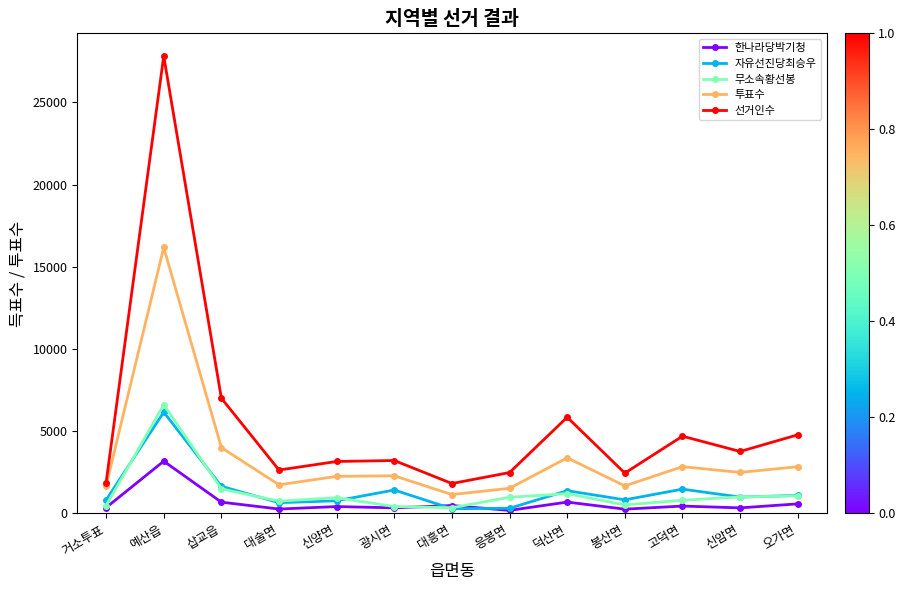

What is the label of the 4th point from the right?

봉산면